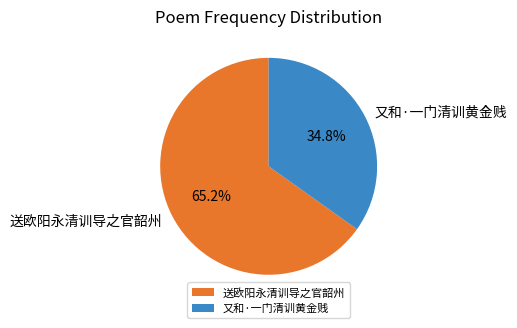

Which has a higher value, 又和·一门清训黄金贱 or 送欧阳永清训导之官韶州?

送欧阳永清训导之官韶州